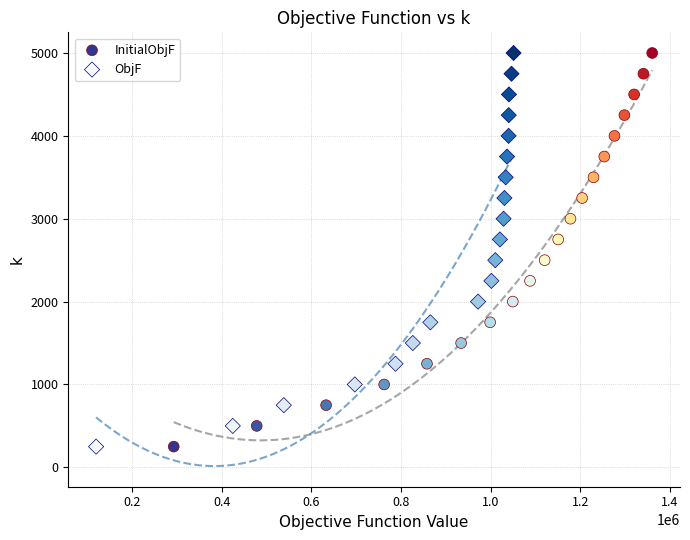

What are all the series names shown in the legend?

InitialObjF, ObjF